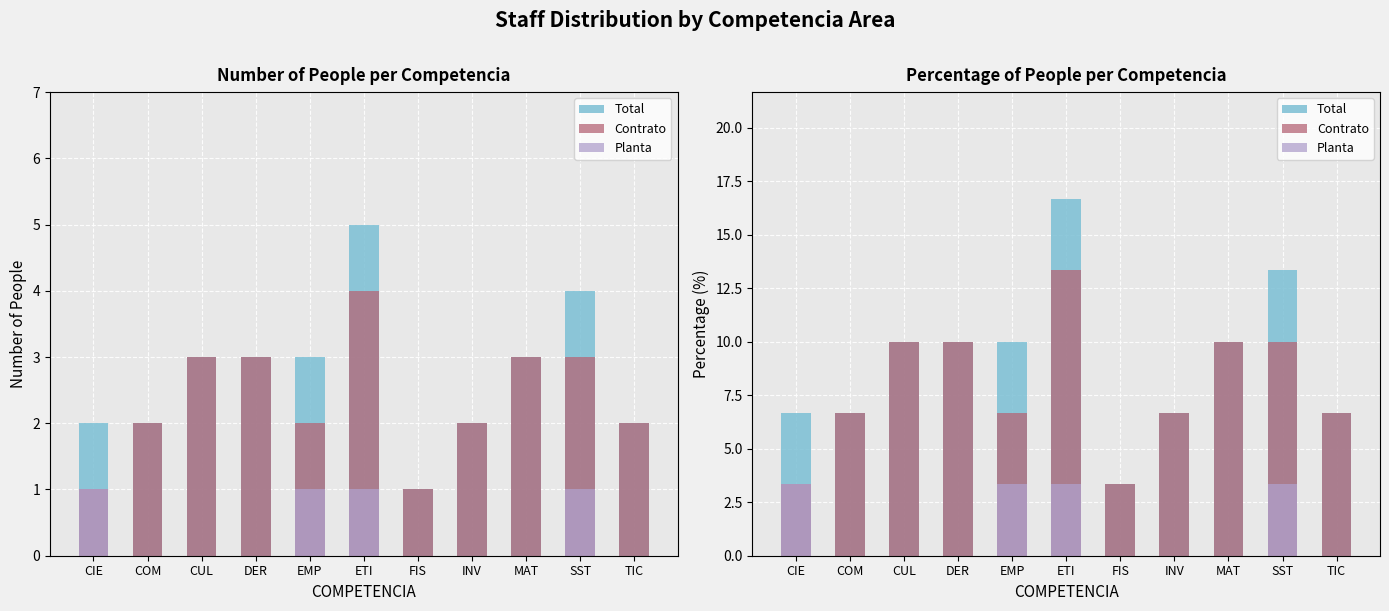

How many categories are shown in the chart?

11